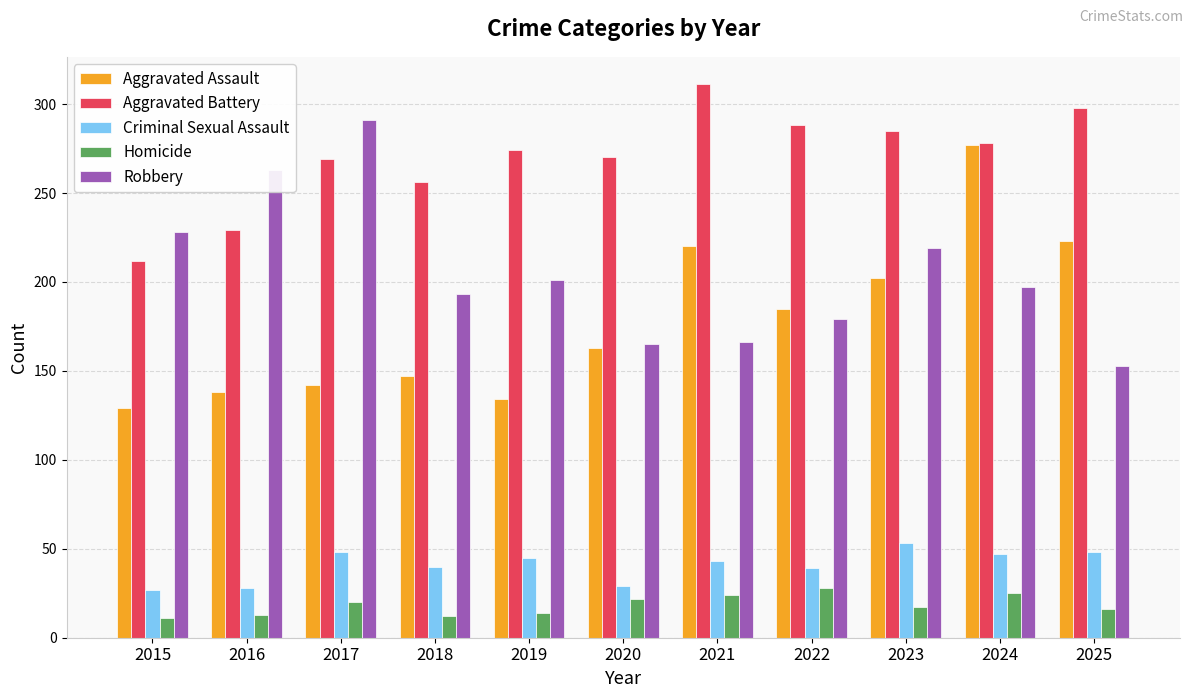

What is the value of the Aggravated Assault bar at the 5th from the left?

134